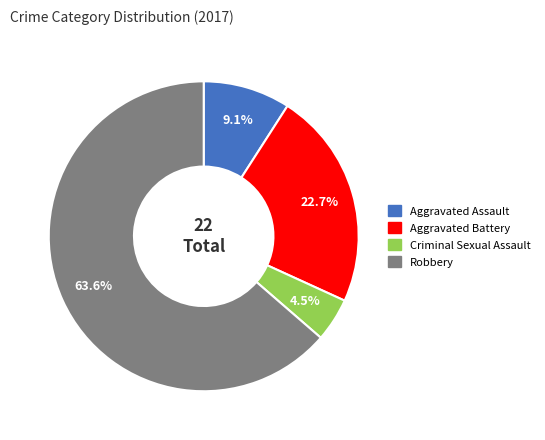

What is the largest slice in the pie chart?

Robbery